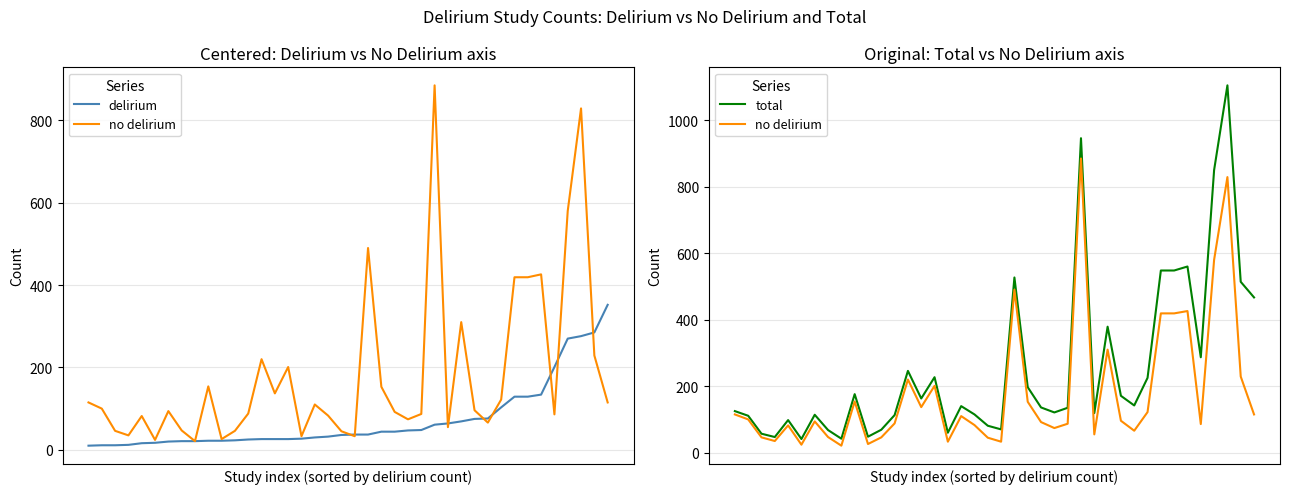

Which series has the largest total across all categories?

total